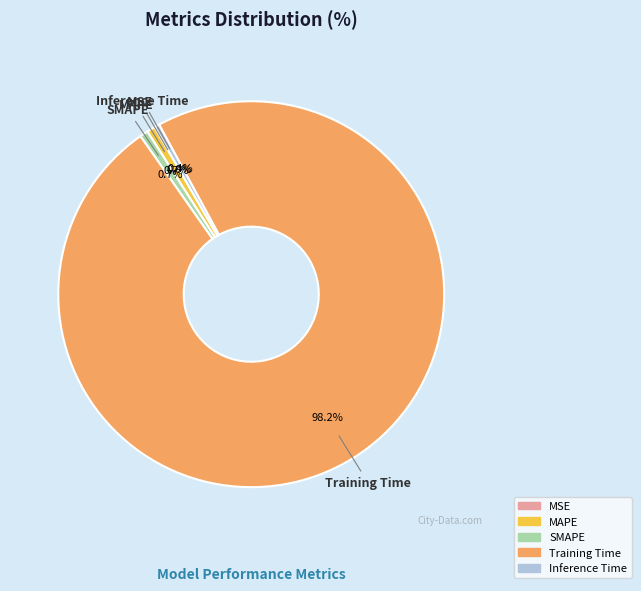

Which category has the biggest portion of the pie?

Training Time